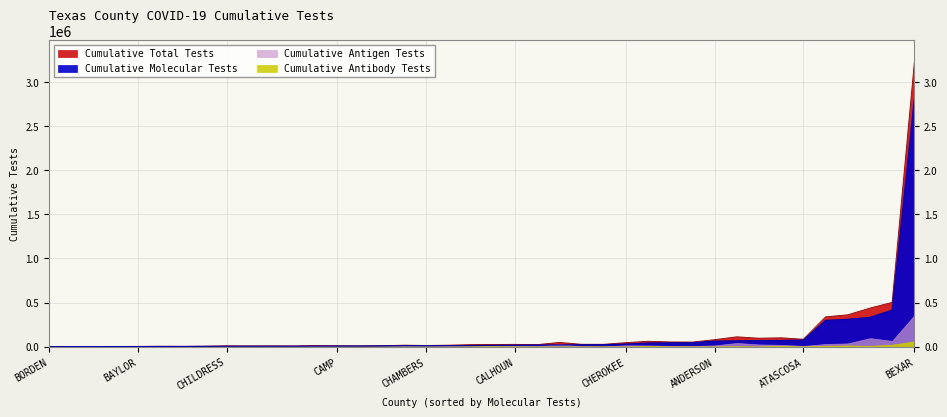

How many lines are shown in the chart?

4